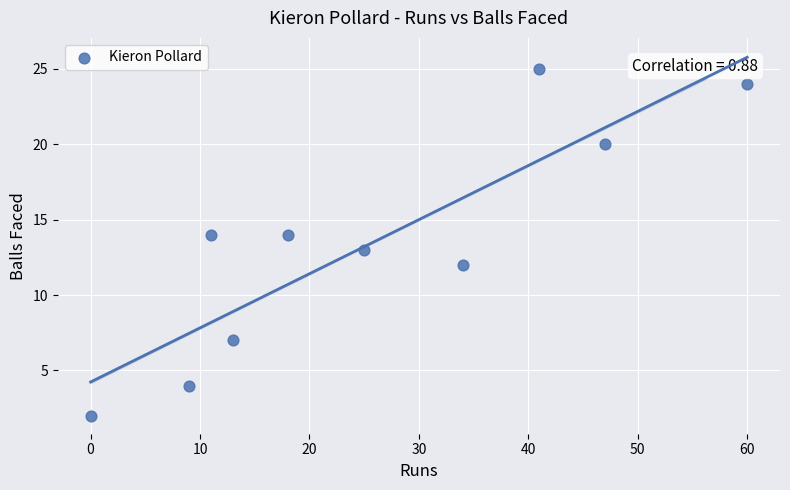

What is the range of X values (max minus min)?

60